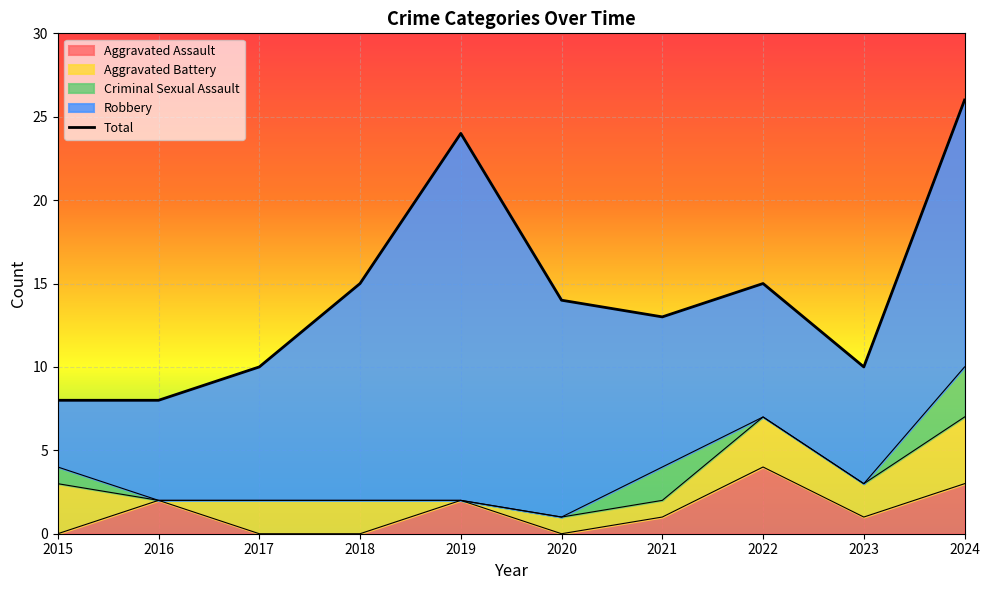

List the labels in order of Aggravated Battery value, smallest first.

2016, 2019, 2020, 2021, 2017, 2018, 2023, 2015, 2022, 2024